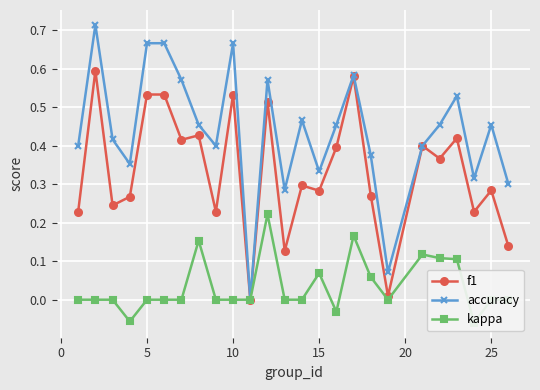

How many lines are shown in the chart?

3